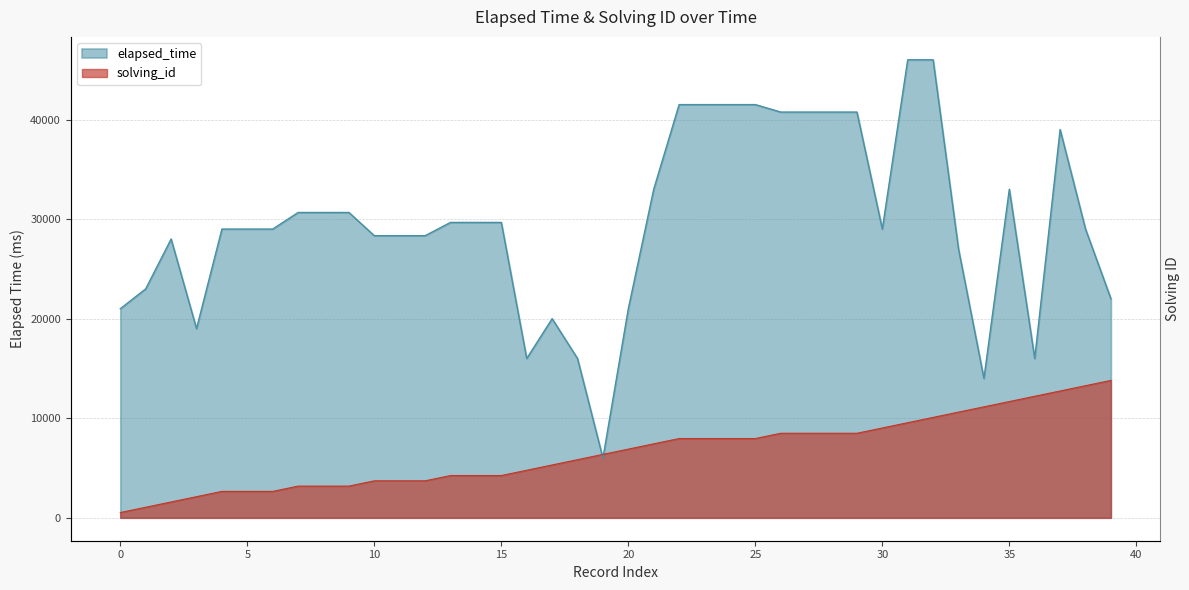

What is the total value across all series at 32?

56084.6